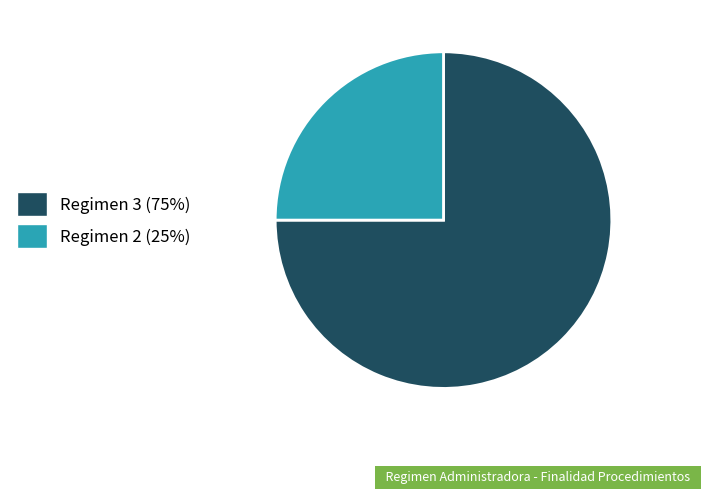

The Regimen 2 (25%) slice represents 16% of the pie. True or false?

False